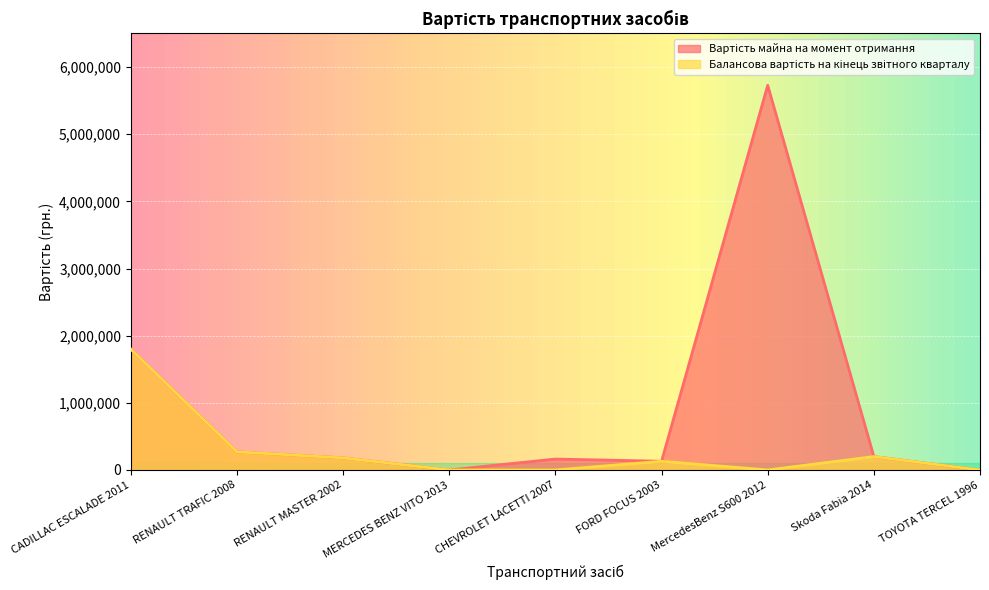

What is the difference between the second highest and minimum values in the Балансова вартість на кінець звітного кварталу series?

270000.0